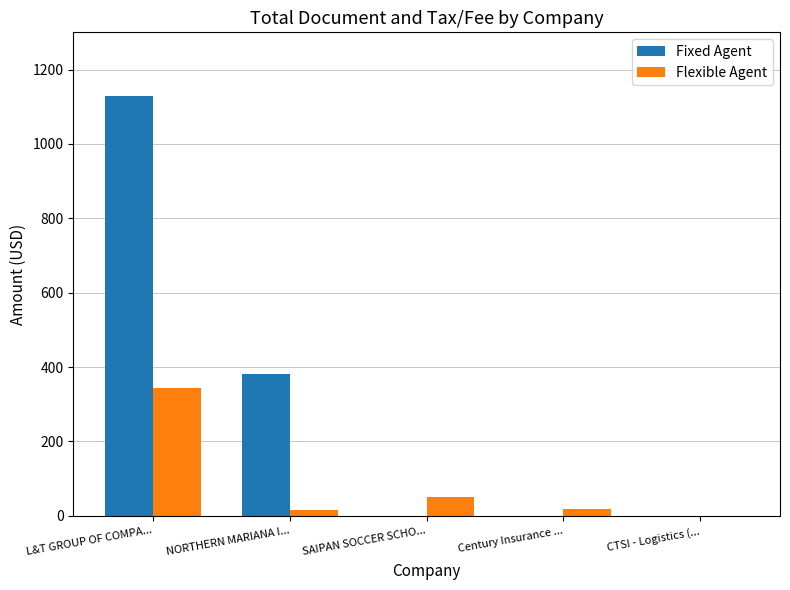

Between L&T GROUP OF COMPA... and CTSI - Logistics (..., which series saw the biggest shift?

Fixed Agent